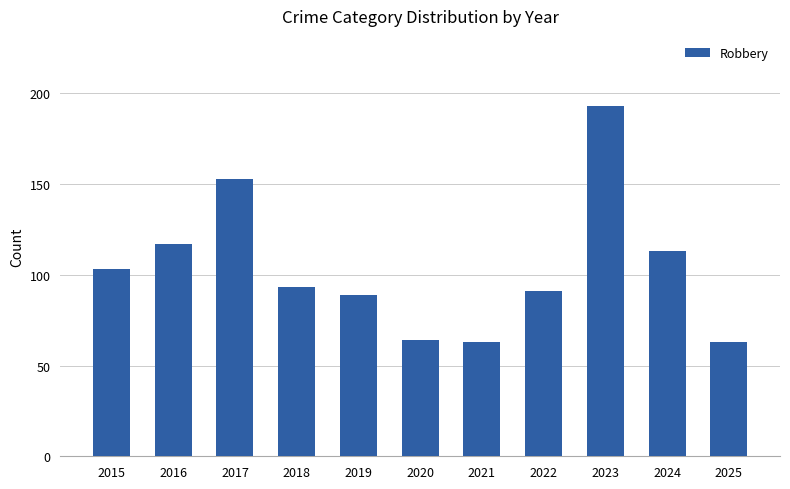

Are the bars horizontal?

No